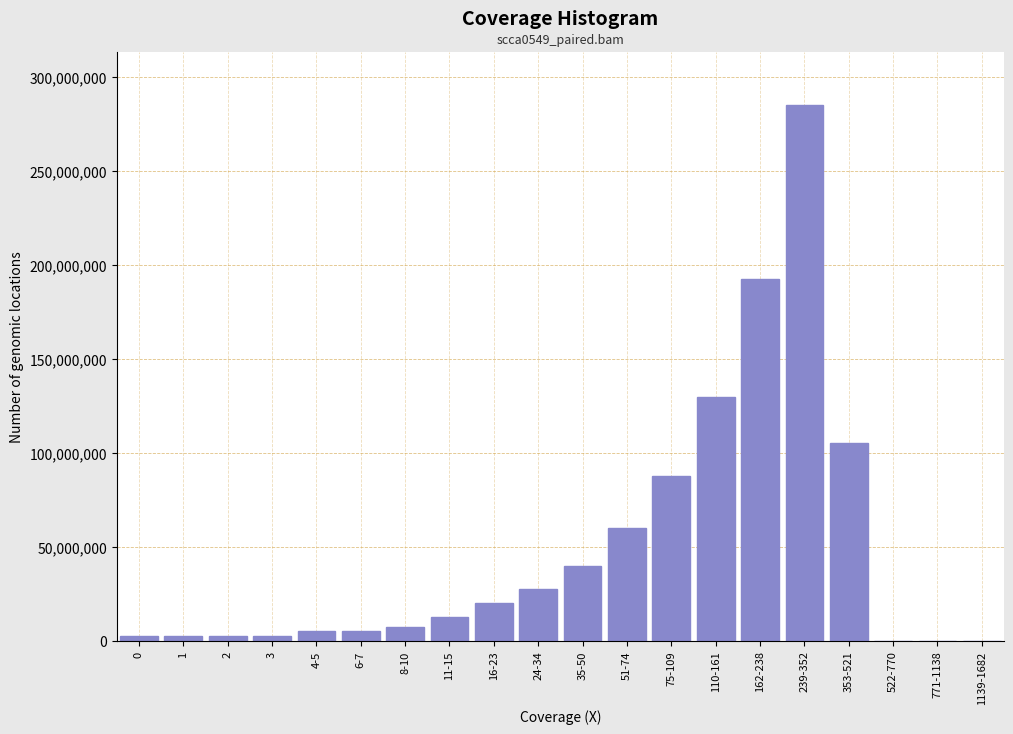

Reading left to right, list all the values displayed in this chart.

0=2500000	1=2500000	2=2500000	3=2500000	4-5=5000000	6-7=5000000	8-10=7500000	11-15=12500000	16-23=20000000	24-34=27500000	35-50=40000000	51-74=60000000	75-109=87500000	110-161=130000000	162-238=192500000	239-352=285000000	353-521=105000000	522-770=0	771-1138=0	1139-1682=0